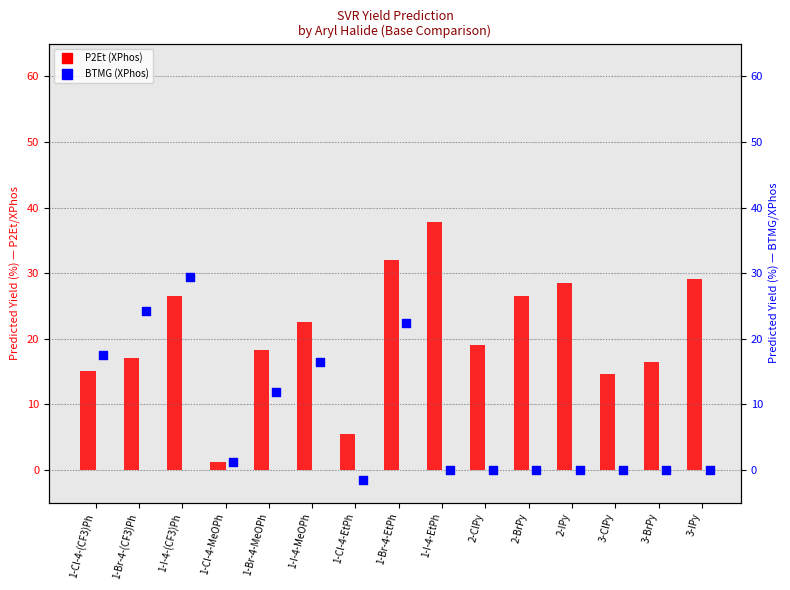

Which series reaches the minimum Y coordinate?

BTMG (XPhos)